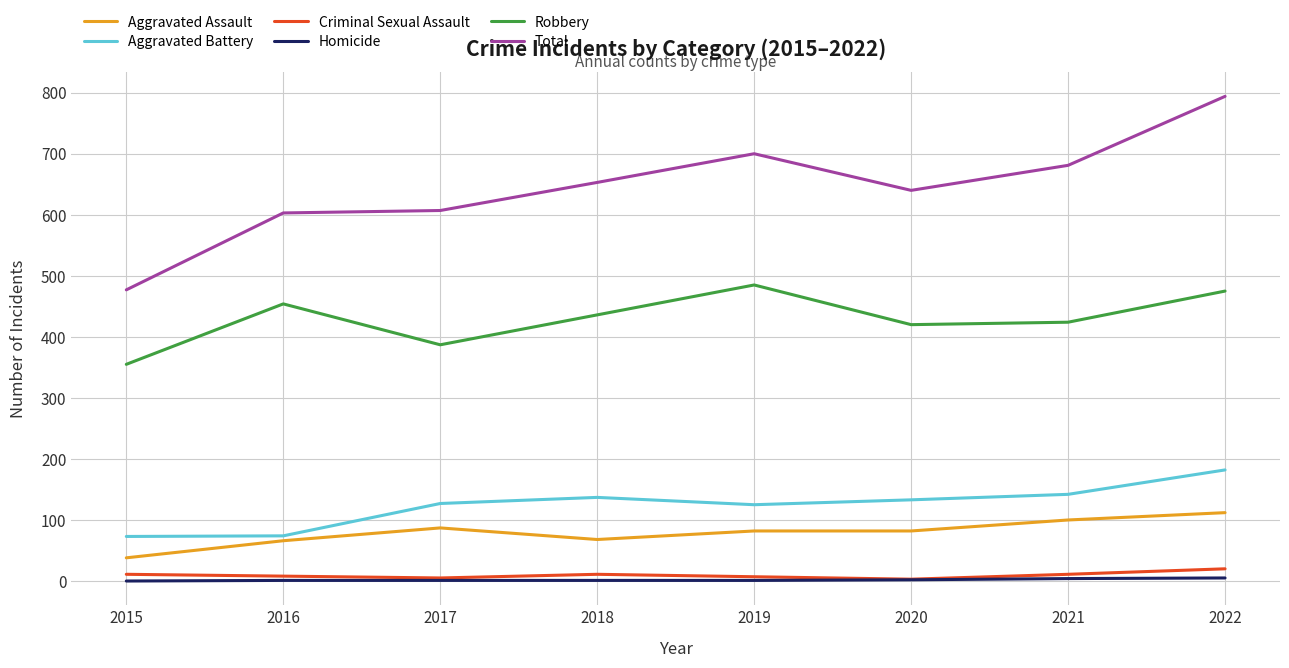

True or false: Aggravated Assault and Robbery cross at least once.

False